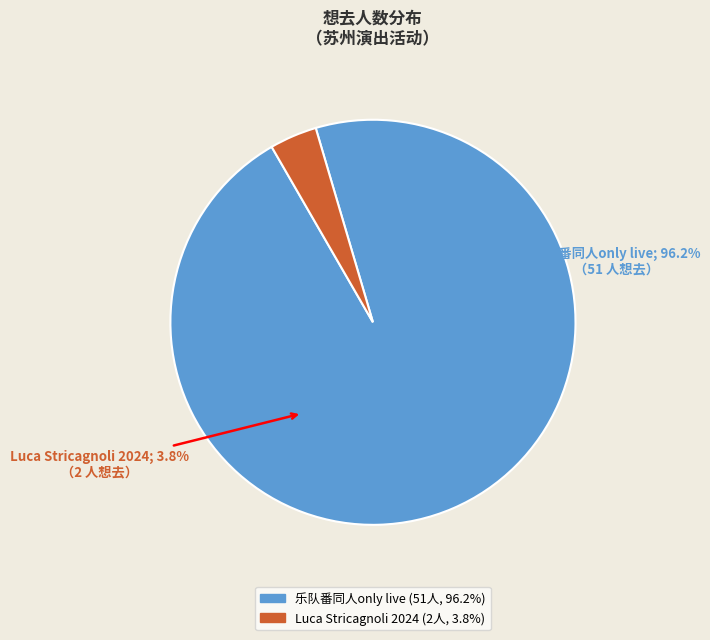

How much of the chart is everything except 苏州·Luca Stricagnoli 2024《进化时间》指弹吉他音乐会?

96.2%